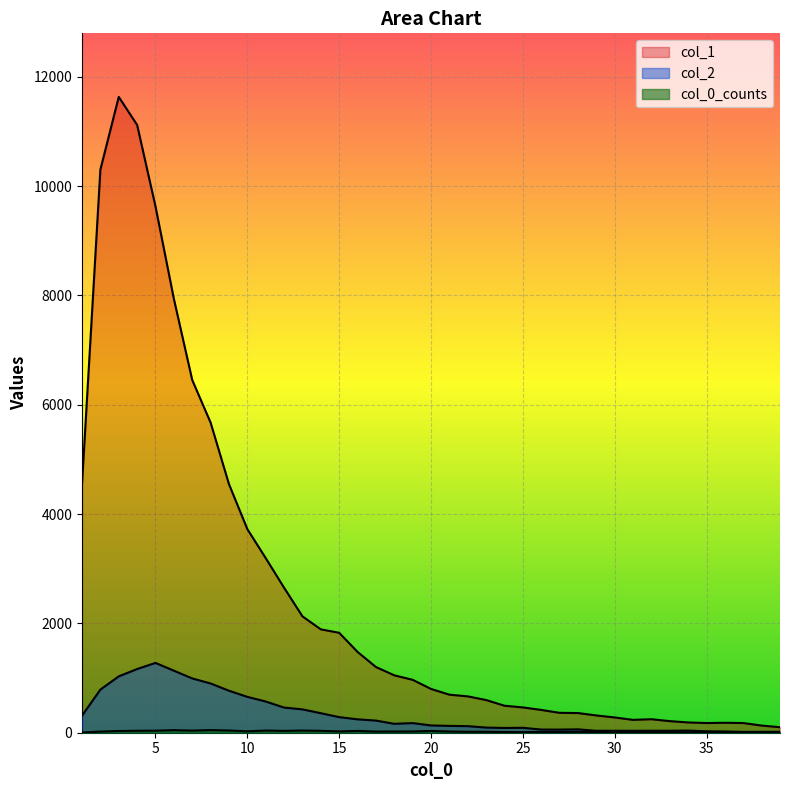

True or false: col_0_counts and col_1 intersect in this chart.

False